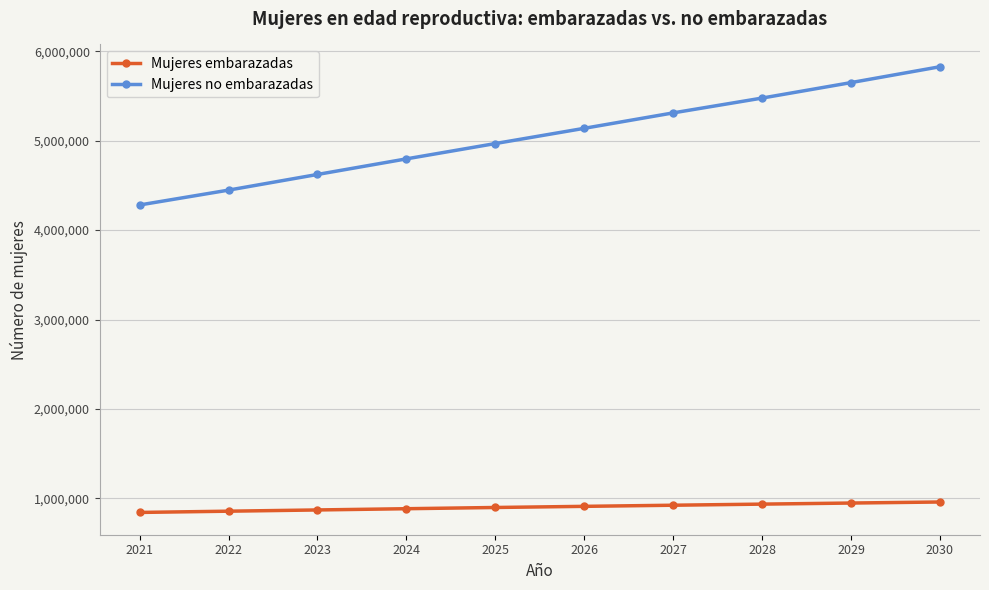

What is the total value across all series at 2027?

6235000.0